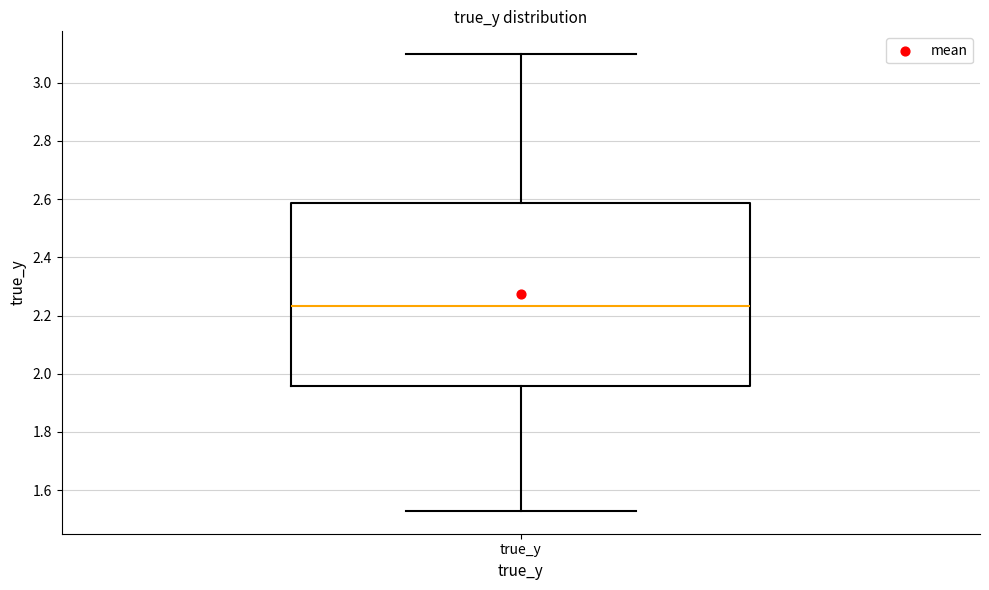

Read this box plot against the y-axis: the position of the median line, the range covered by the box, and the ends of both whiskers. The values are not printed on the chart, so give them approximately, as read against the axis.

median 2.24, box 1.96 to 2.58, whiskers 1.52 to 3.10